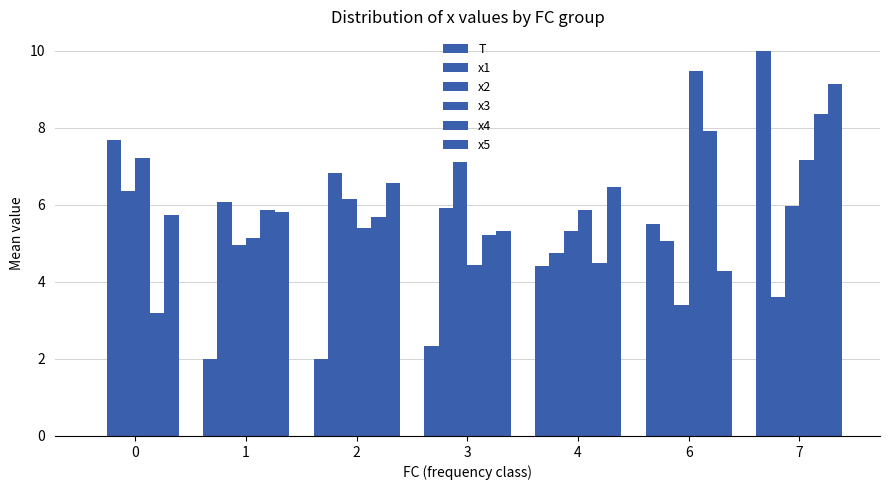

What is the difference between the maximum and minimum values in the x2 series?

3.7